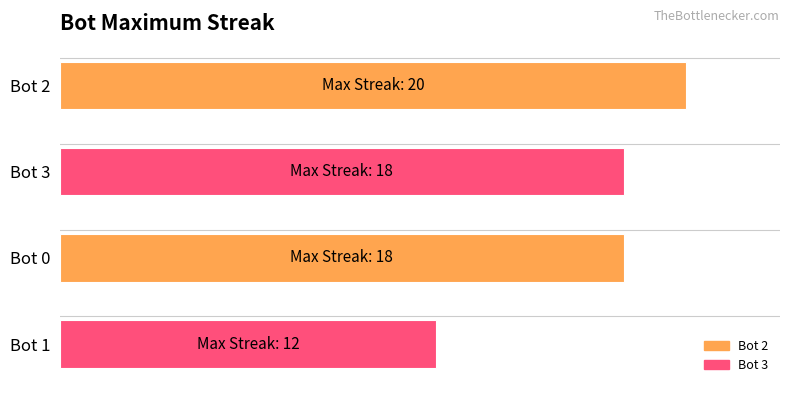

Read the value at 18.

3